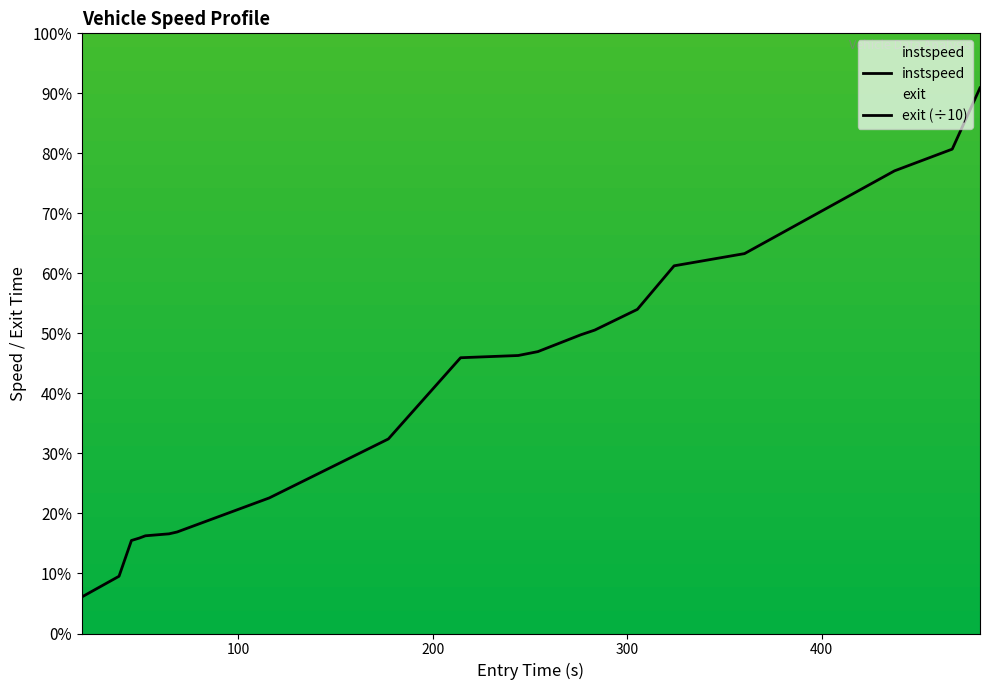

What is the value of the exit (÷10) point at the 9th from the left?

19.5